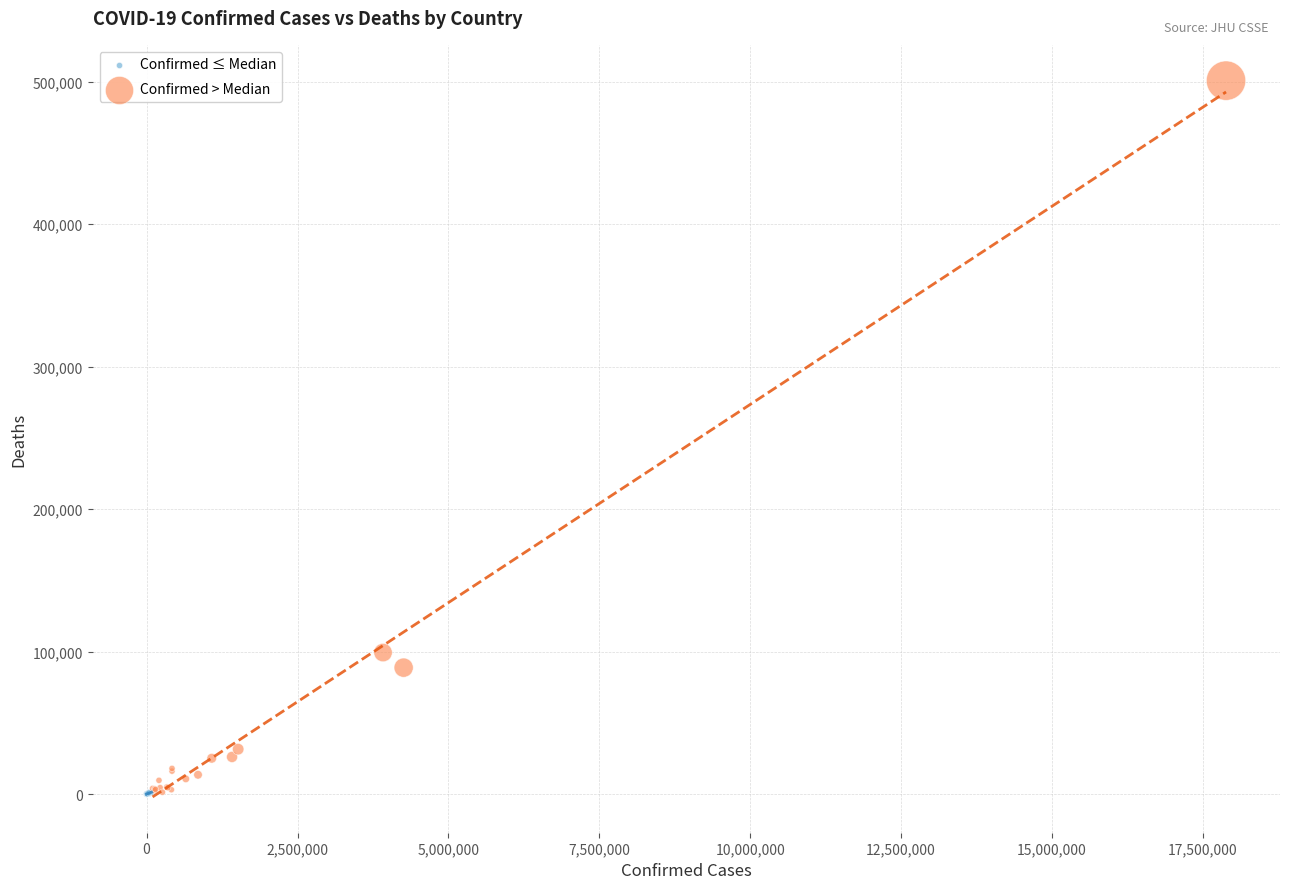

Which series has the largest Y range (max minus min)?

Confirmed > Median